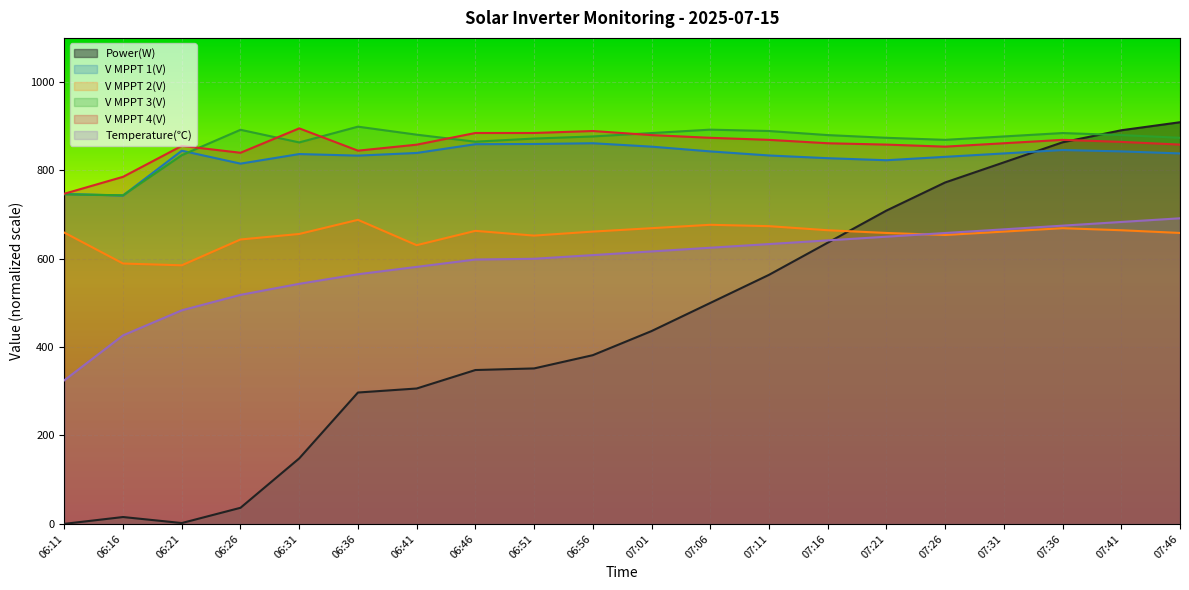

What is the sum of the V MPPT 3(V) values at 07:06 and 07:01?

1776.9